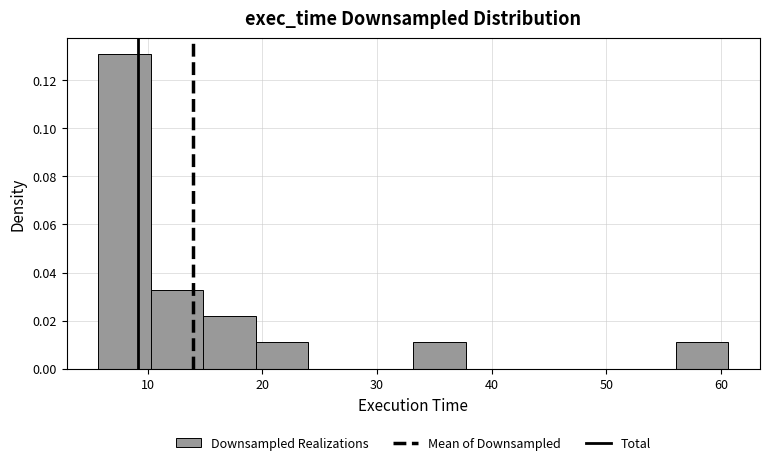

Which range on the x-axis has the tallest bar?

6 to 10